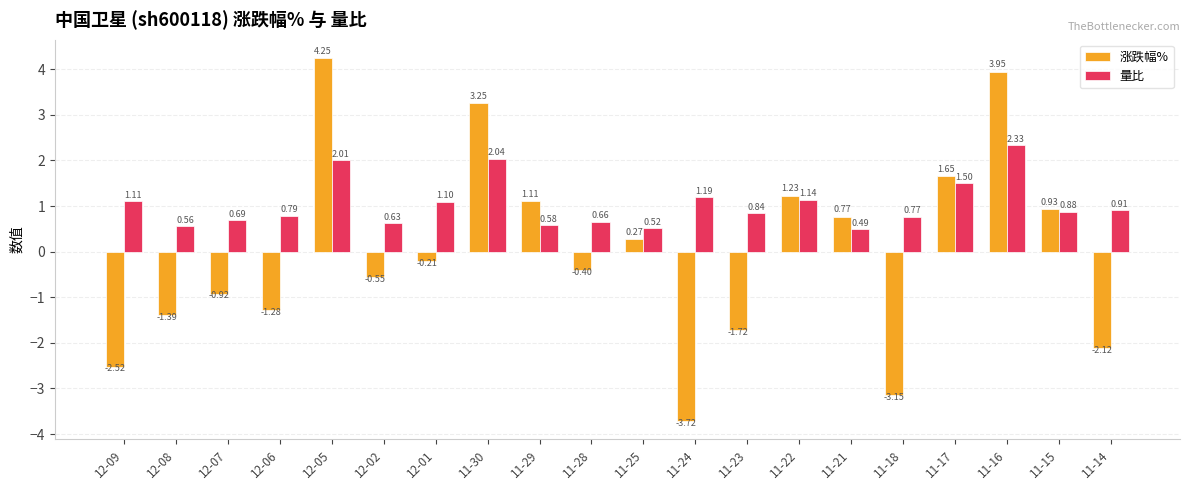

What is the difference between the maximum and minimum values in the 涨跌幅% series?

8.0